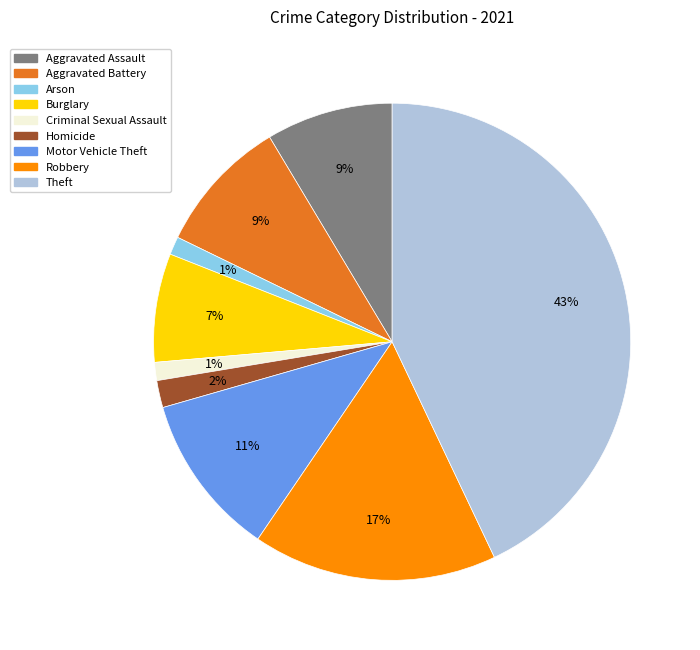

Does any single category account for the majority?

No